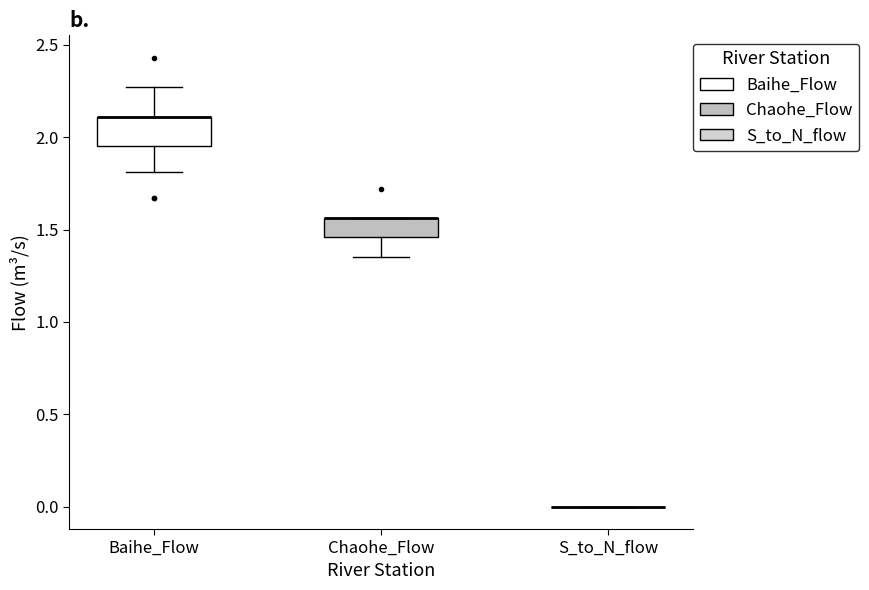

Which box is the tallest, from its lower edge to its upper edge?

Baihe_Flow